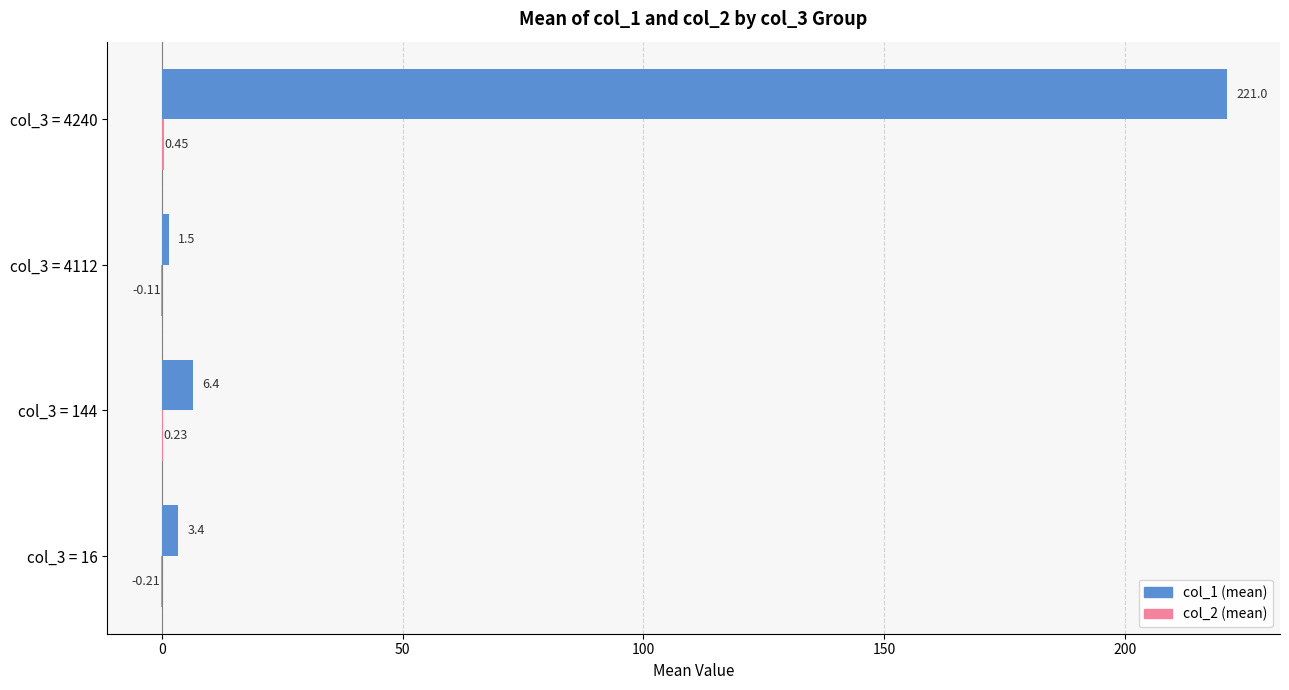

What is the total value across all series at col_3 = 16?

3.2